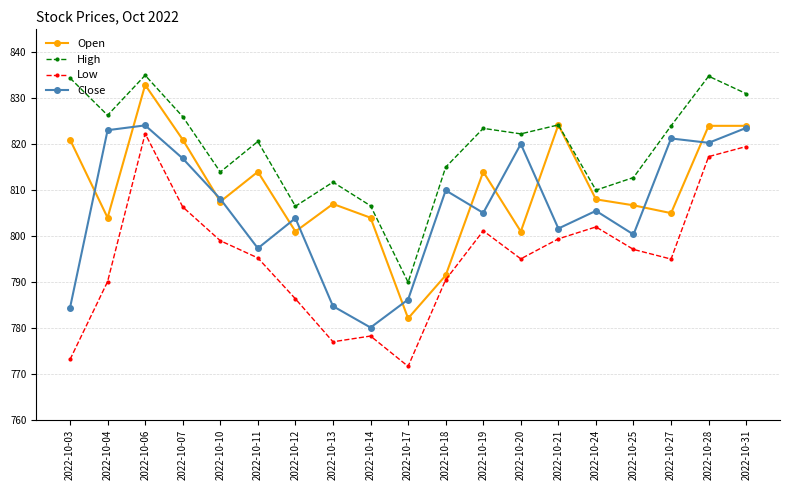

How many interior local valleys does the Close series have?

6